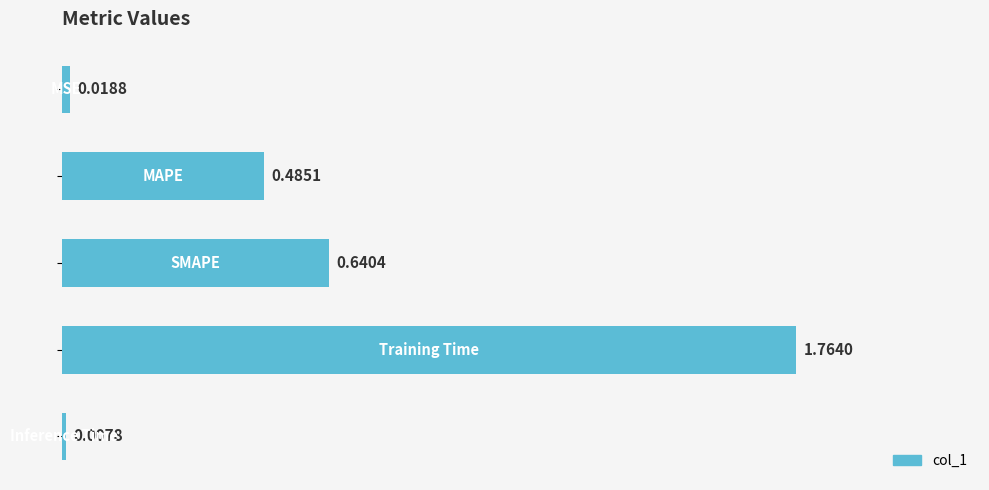

What is the difference between the maximum and second lowest values?

1.7